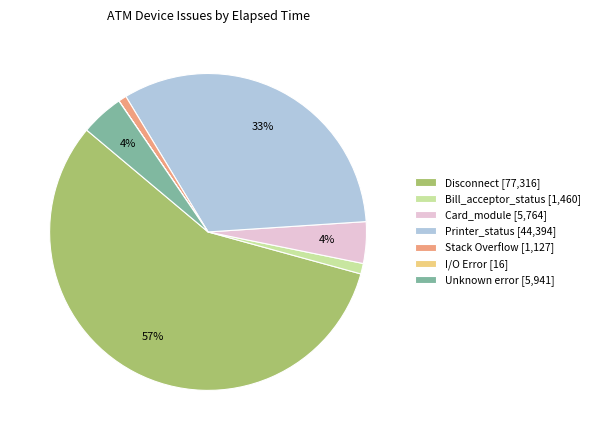

To the nearest percent, what is the average slice percentage?

14%